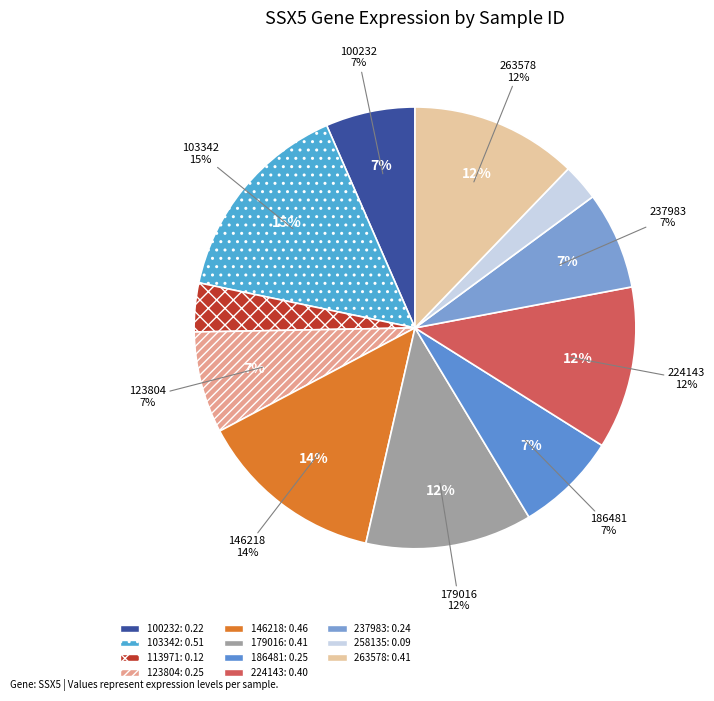

True or false: 258135 accounts for 3% of the total.

True